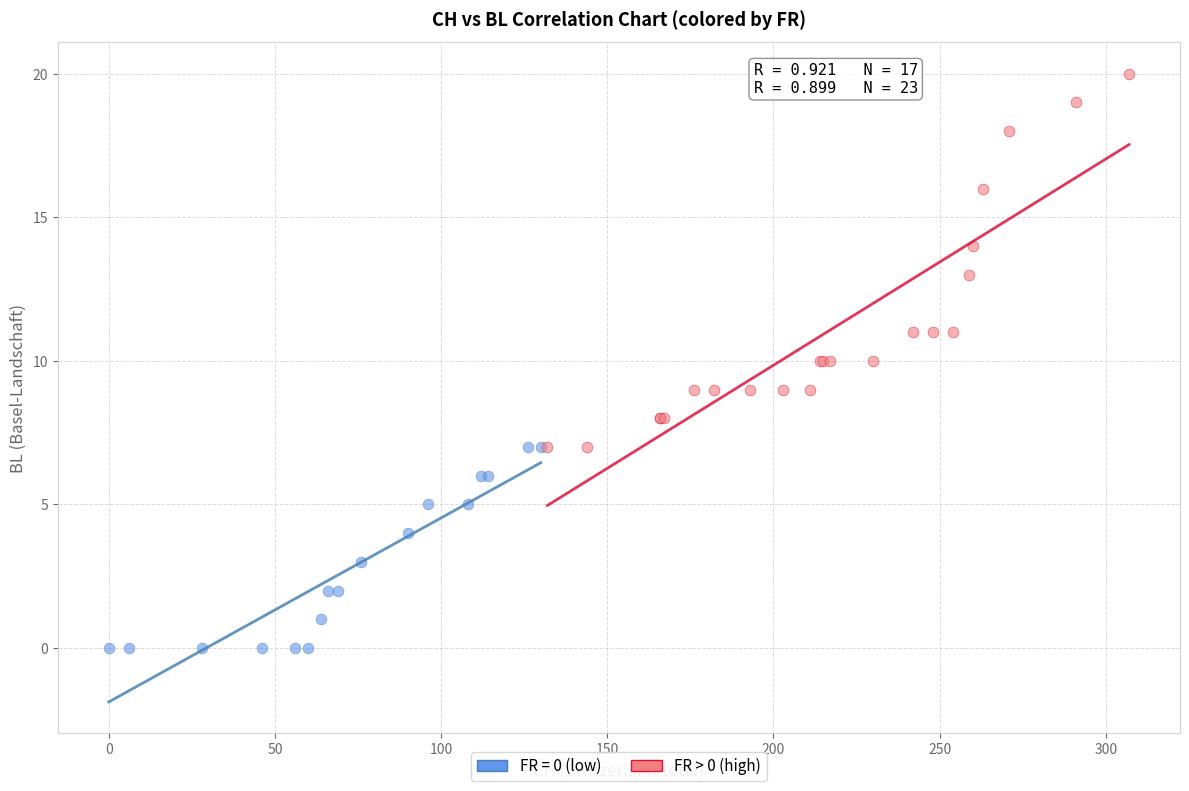

Which series contains the highest Y value?

FR > 0 (high)